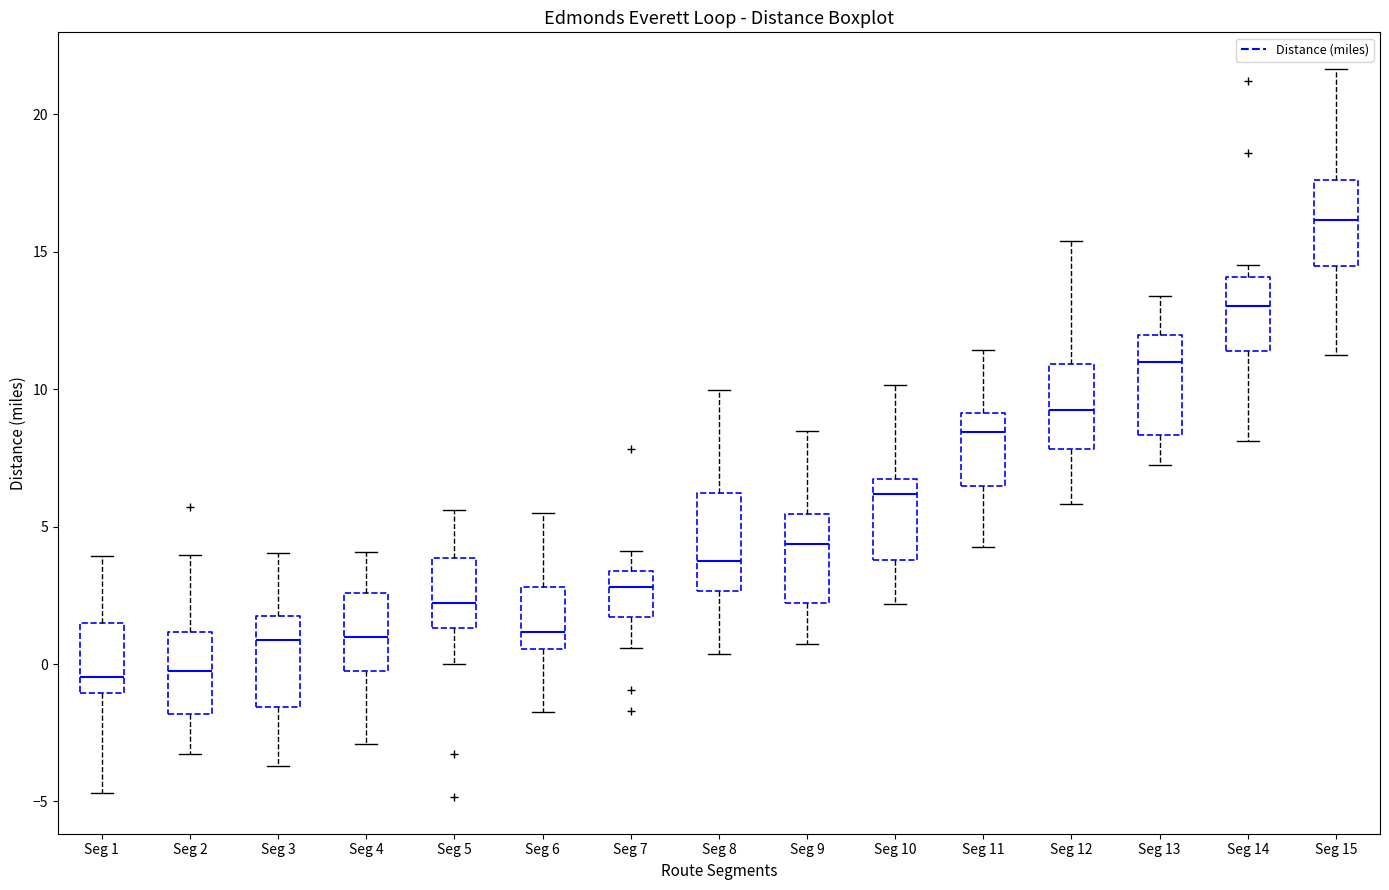

Reading left to right, read every box against the y-axis: the position of its median line, the range the box covers, and the ends of its whiskers. The values are not printed on the chart, so give them approximately, as read against the axis.

Seg 1: median -0.5, box -1.0 to 1.5, whiskers -4.5 to 4.0
Seg 2: median -0.5, box -2.0 to 1.0, whiskers -3.5 to 4.0
Seg 3: median 1.0, box -1.5 to 1.5, whiskers -3.5 to 4.0
Seg 4: median 1.0, box -0.5 to 2.5, whiskers -3.0 to 4.0
Seg 5: median 2.0, box 1.5 to 4.0, whiskers 0.0 to 5.5
Seg 6: median 1.0, box 0.5 to 3.0, whiskers -2.0 to 5.5
Seg 7: median 3.0, box 1.5 to 3.5, whiskers 0.5 to 4.0
Seg 8: median 4.0, box 2.5 to 6.0, whiskers 0.5 to 10.0
Seg 9: median 4.5, box 2.0 to 5.5, whiskers 0.5 to 8.5
Seg 10: median 6.0, box 4.0 to 6.5, whiskers 2.0 to 10.0
Seg 11: median 8.5, box 6.5 to 9.0, whiskers 4.5 to 11.5
Seg 12: median 9.0, box 8.0 to 11.0, whiskers 6.0 to 15.5
Seg 13: median 11.0, box 8.5 to 12.0, whiskers 7.5 to 13.5
Seg 14: median 13.0, box 11.5 to 14.0, whiskers 8.0 to 14.5
Seg 15: median 16.0, box 14.5 to 17.5, whiskers 11.0 to 21.5